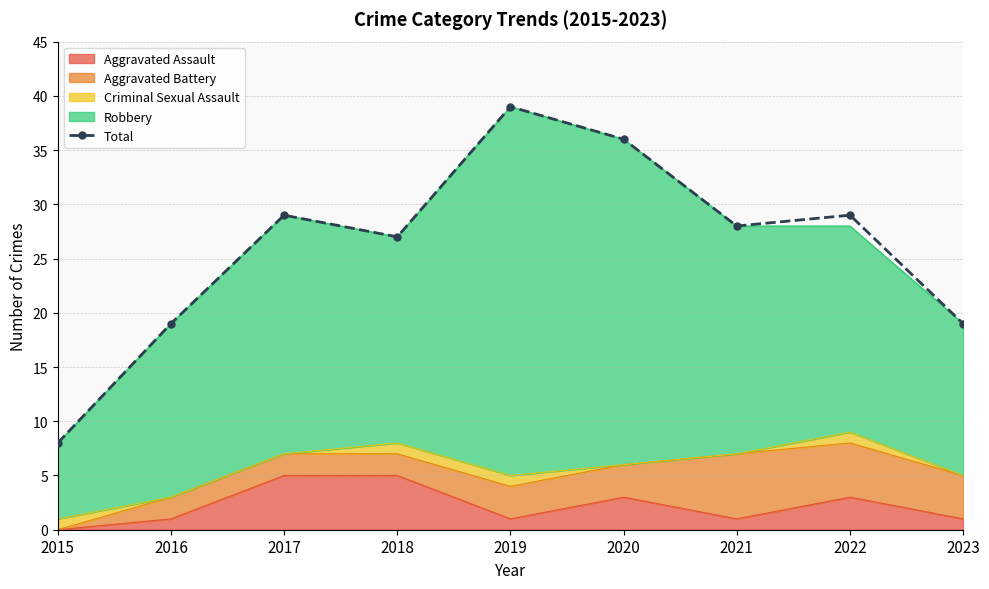

What is the sum of all values?

234